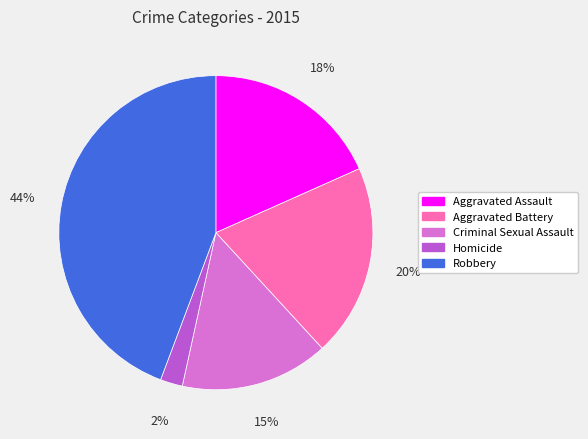

To the nearest percent, what is the difference between the Aggravated Assault and Aggravated Battery slice percentages?

2%